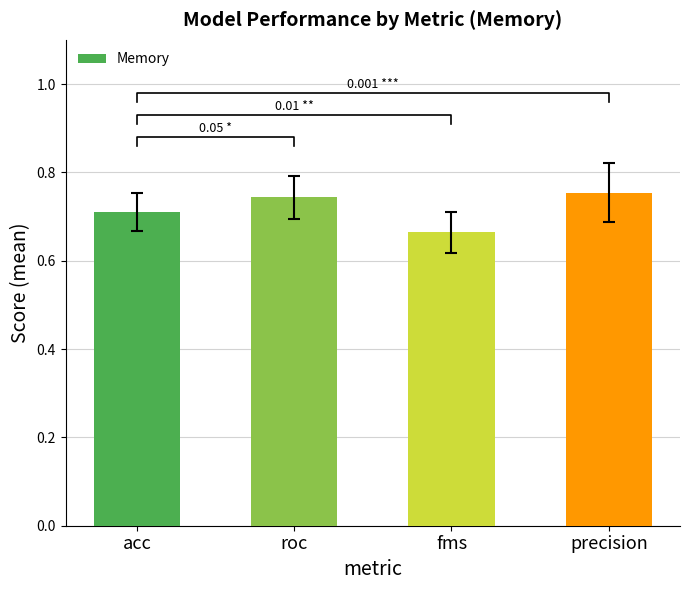

How many data points does each series have?

4